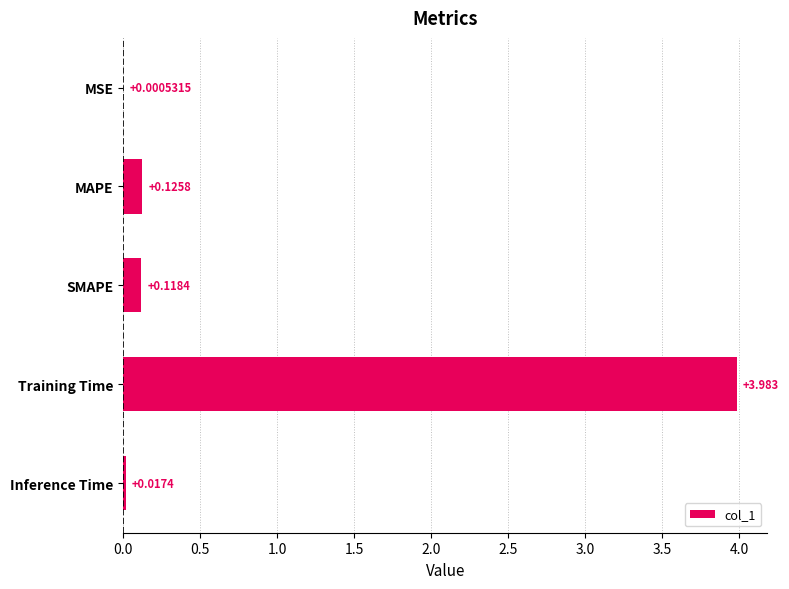

Which category has the highest value across all series?

Training Time